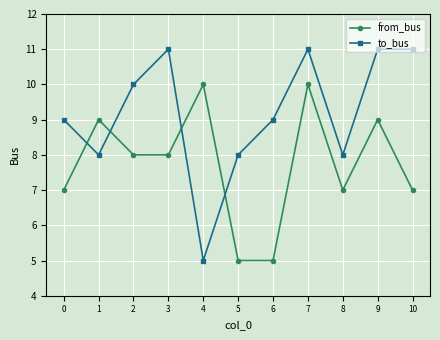

Read the to_bus value at 4.

5